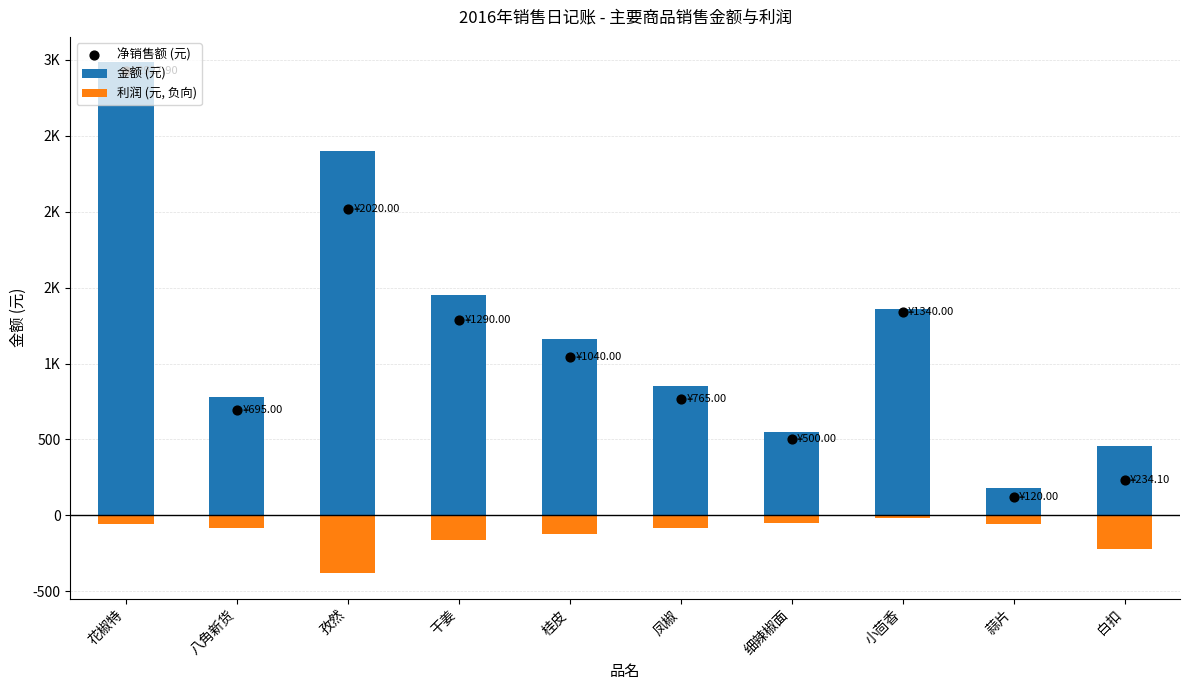

What is the total value across all series at 桂皮?

2080.0